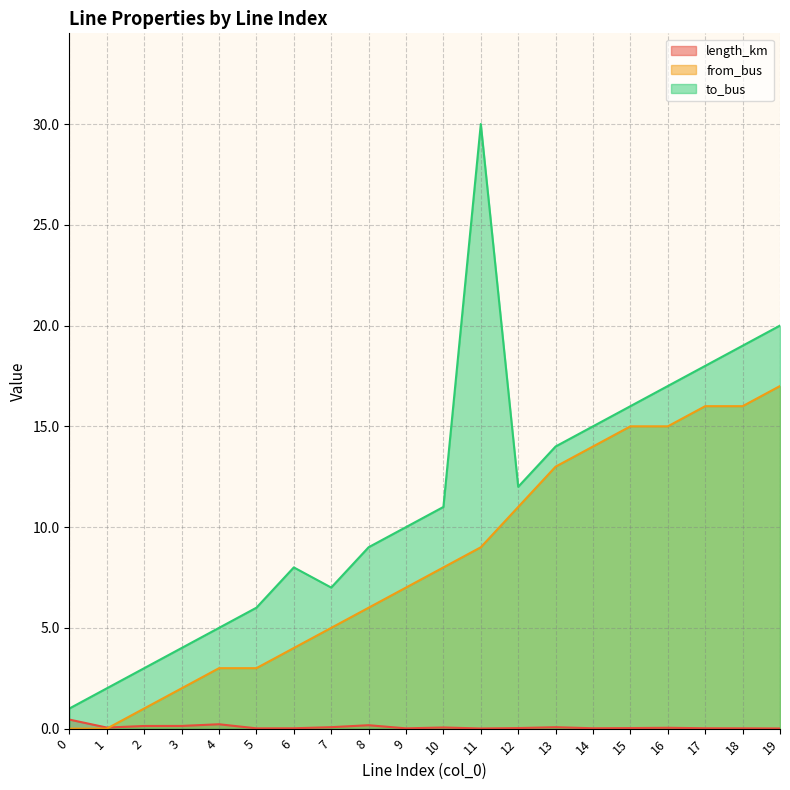

How many lines are shown in the chart?

3